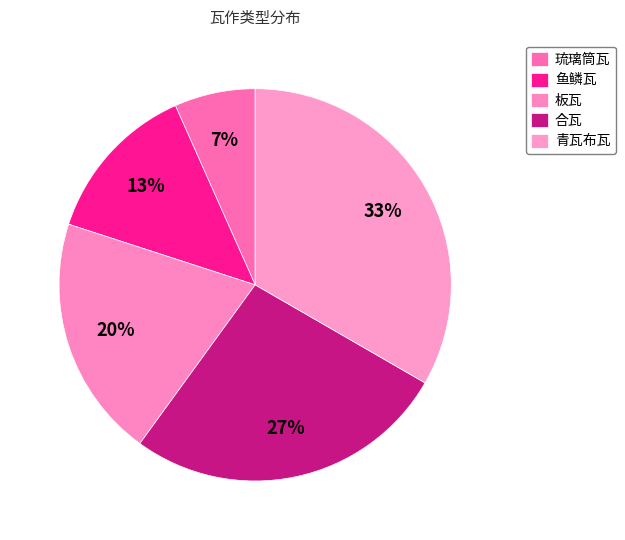

To the nearest percent, what is the average slice percentage?

20%